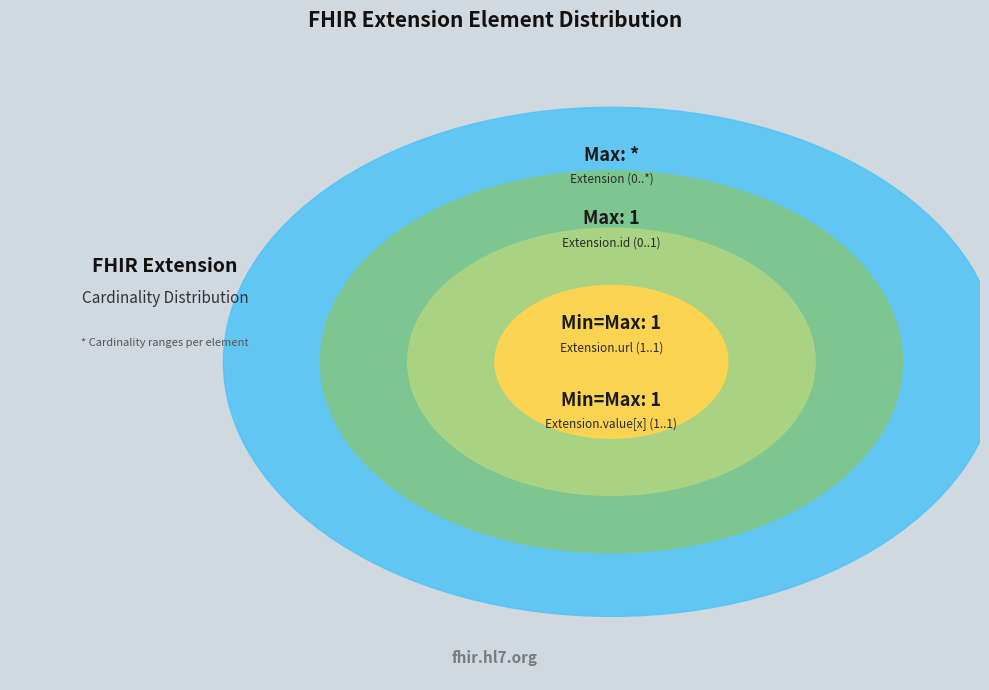

Does Extension.id account for over 50% of the chart?

No